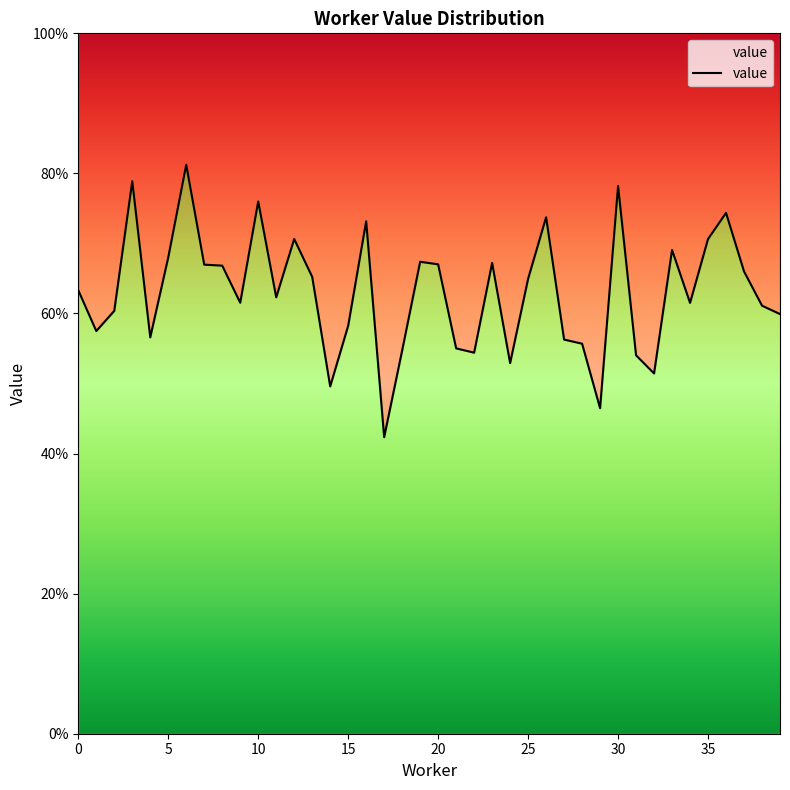

The chart shows a value of 0.4 at 5. True or false?

False